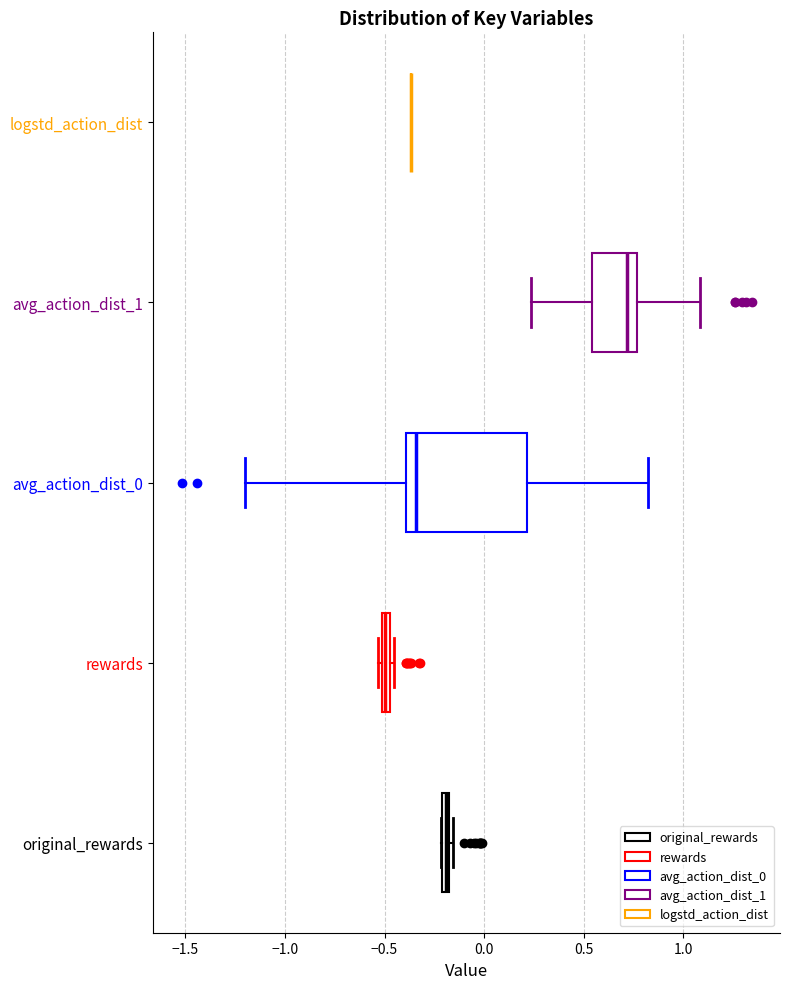

Comparing the boxes themselves (not the whiskers), which one is the widest?

avg_action_dist_0